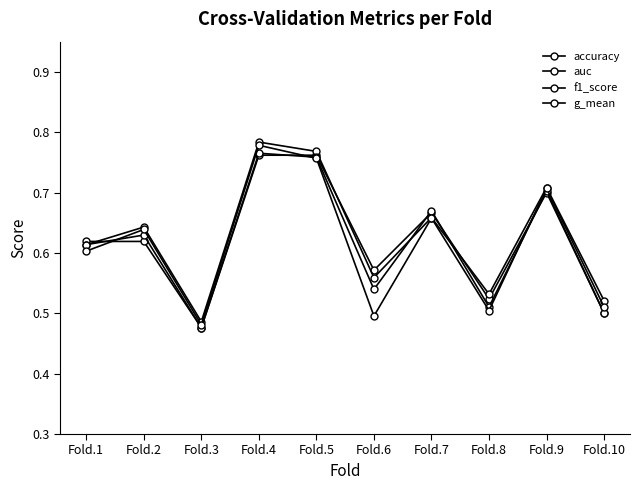

What is the difference between the maximum and minimum values in the f1_score series?

0.3